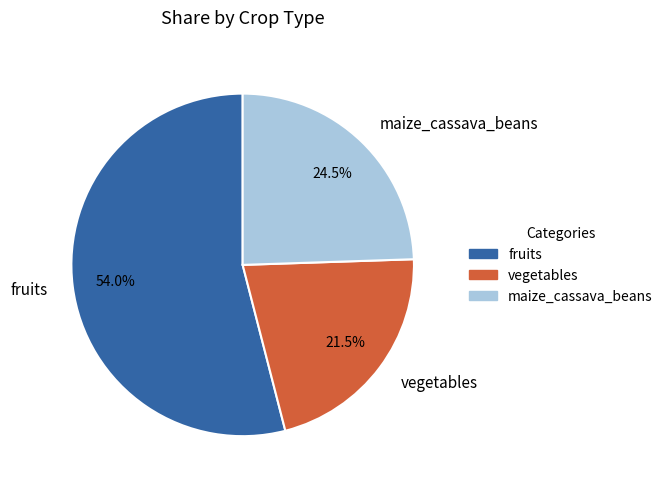

What is the smallest slice in the pie chart?

vegetables